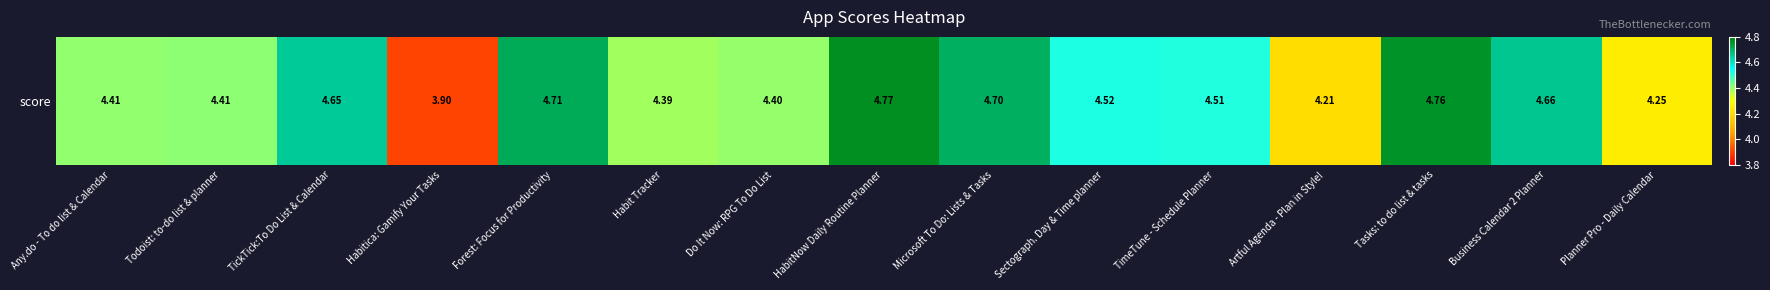

Is it true that the value at Any.do - To do list & Calendar is 5.9?

False